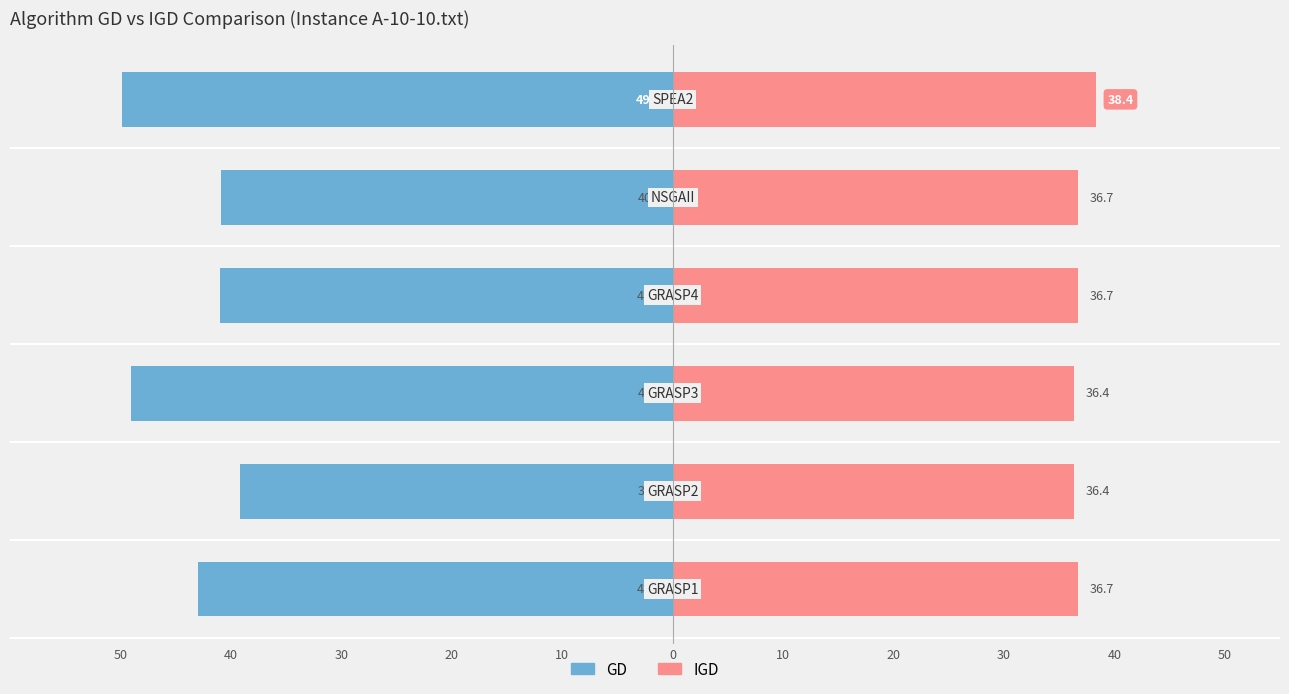

What is the average value of the GD series?

-43.8